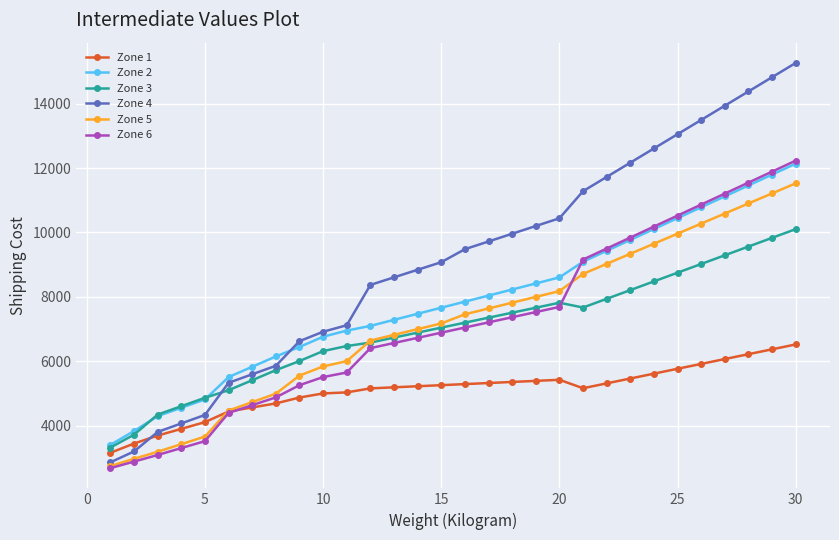

In Zone 1, how many points are higher than both neighbors (excluding endpoints)?

1